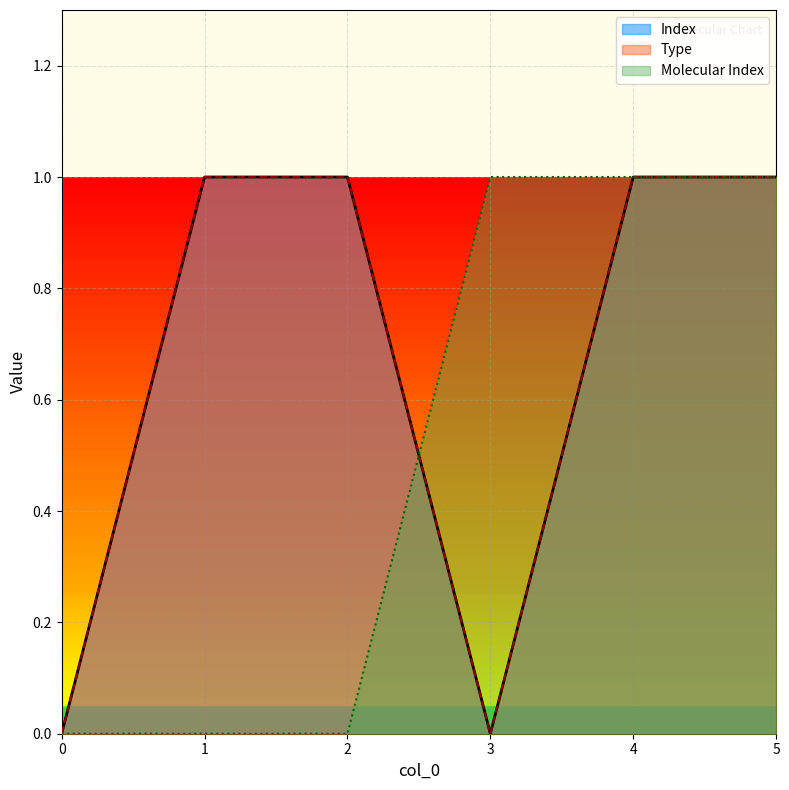

True or false: Index and Type cross at least once.

False